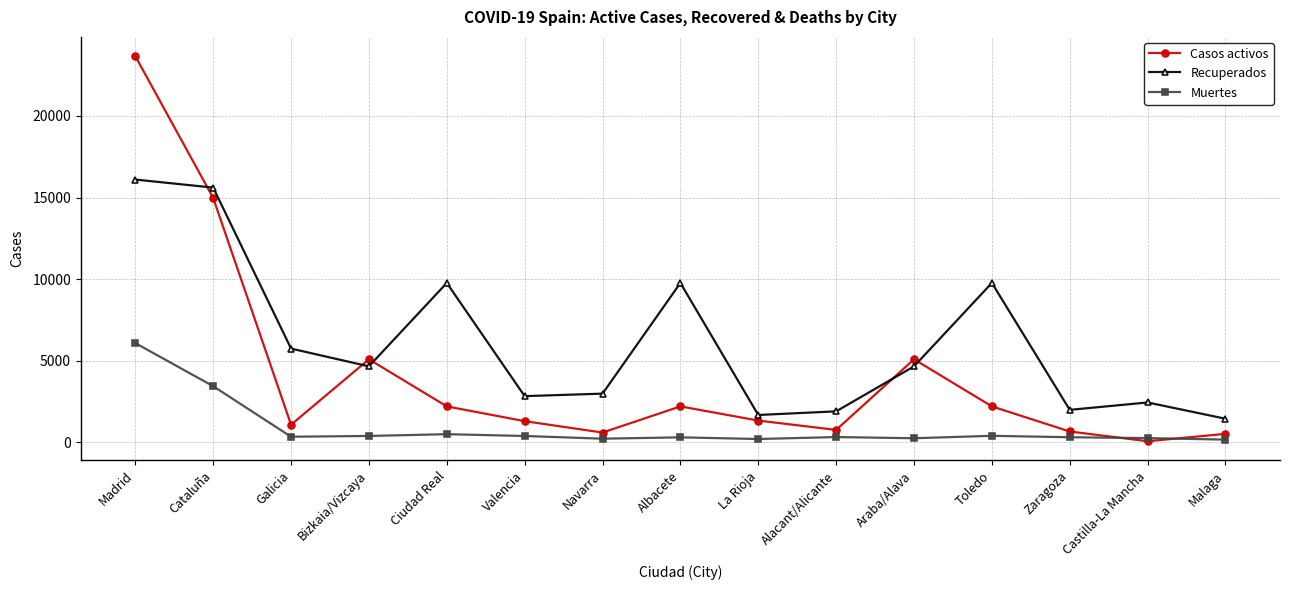

What is the difference between the maximum and minimum values in the Casos activos series?

23592